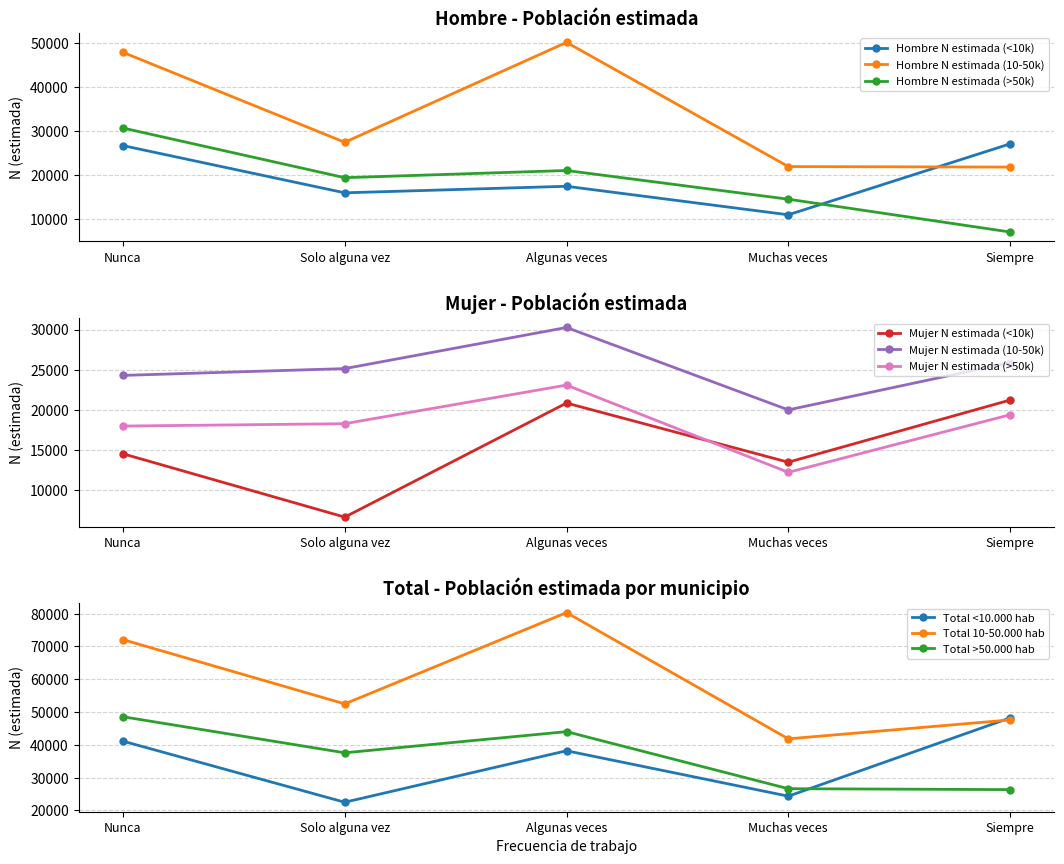

At which label does Mujer N estimada (>50k) first exceed 18271?

Algunas veces